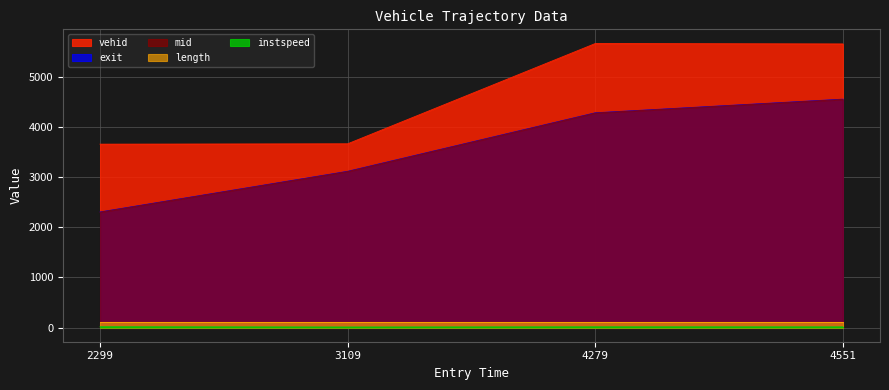

True or false: instspeed and mid cross at least once.

False